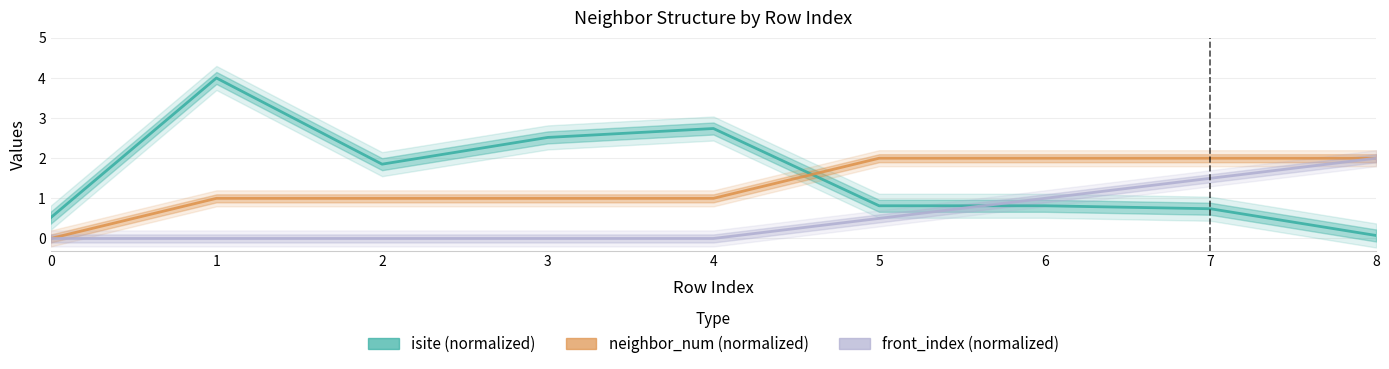

Reading left to right, transcribe all the data shown in this chart.

isite (normalized): 0.5	4.0	1.9	2.5	2.7	0.8	0.8	0.7	0.1
neighbor_num (normalized): 0.0	1.0	1.0	1.0	1.0	2.0	2.0	2.0	2.0
front_index (normalized): 0.0	0.0	0.0	0.0	0.0	0.5	1.0	1.5	2.0